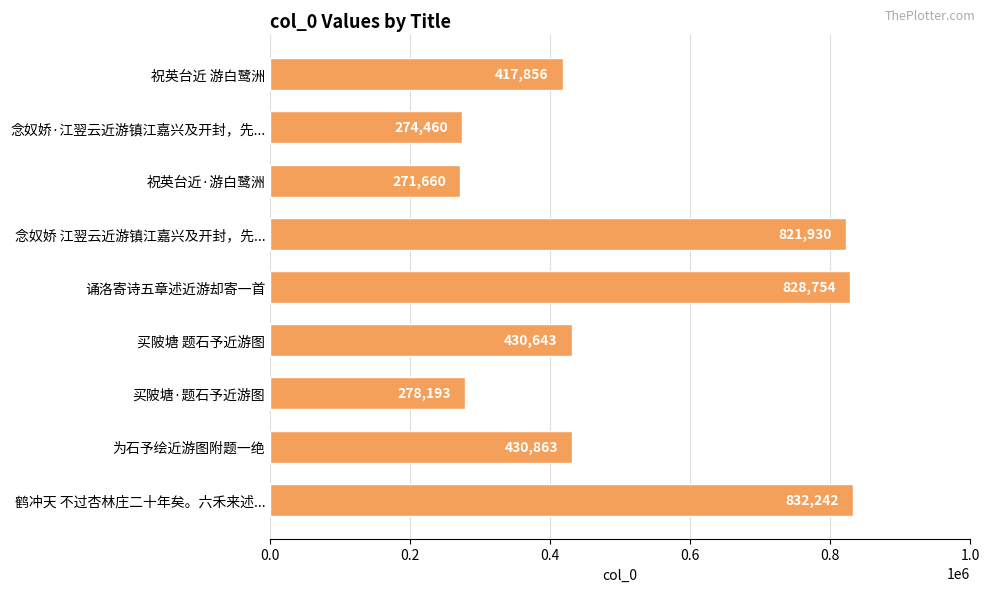

What is the difference between the maximum and minimum values?

560582